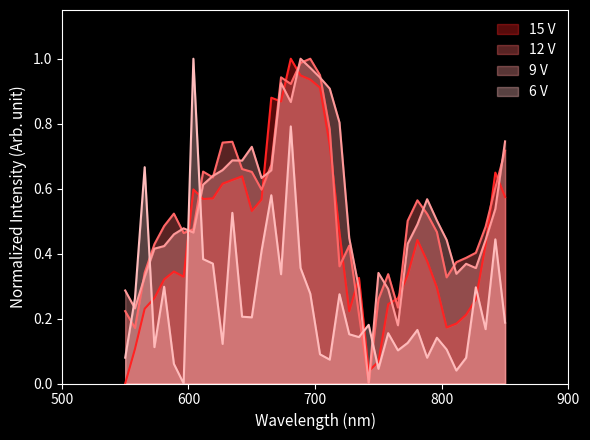

True or false: 6 V and 12 V intersect in this chart.

True